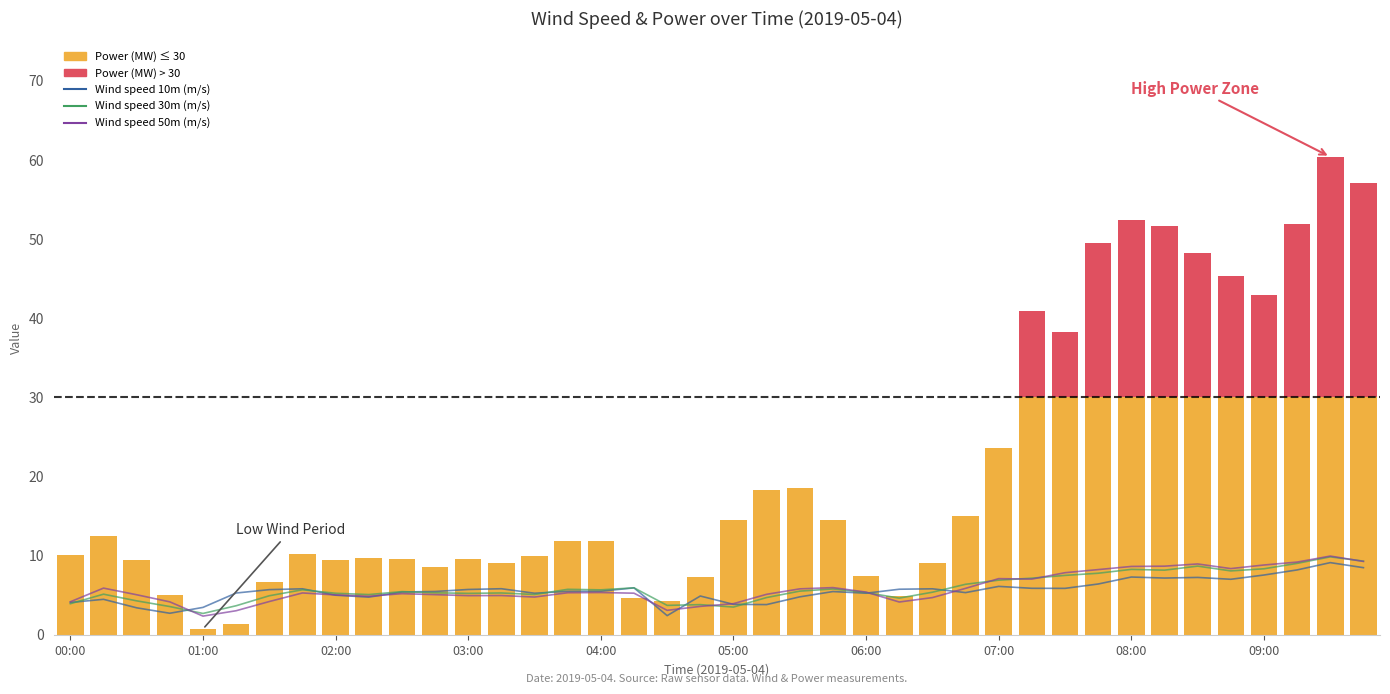

What is the difference between the Wind speed 10m (m/s) values at 15 and 04:00?

2.0